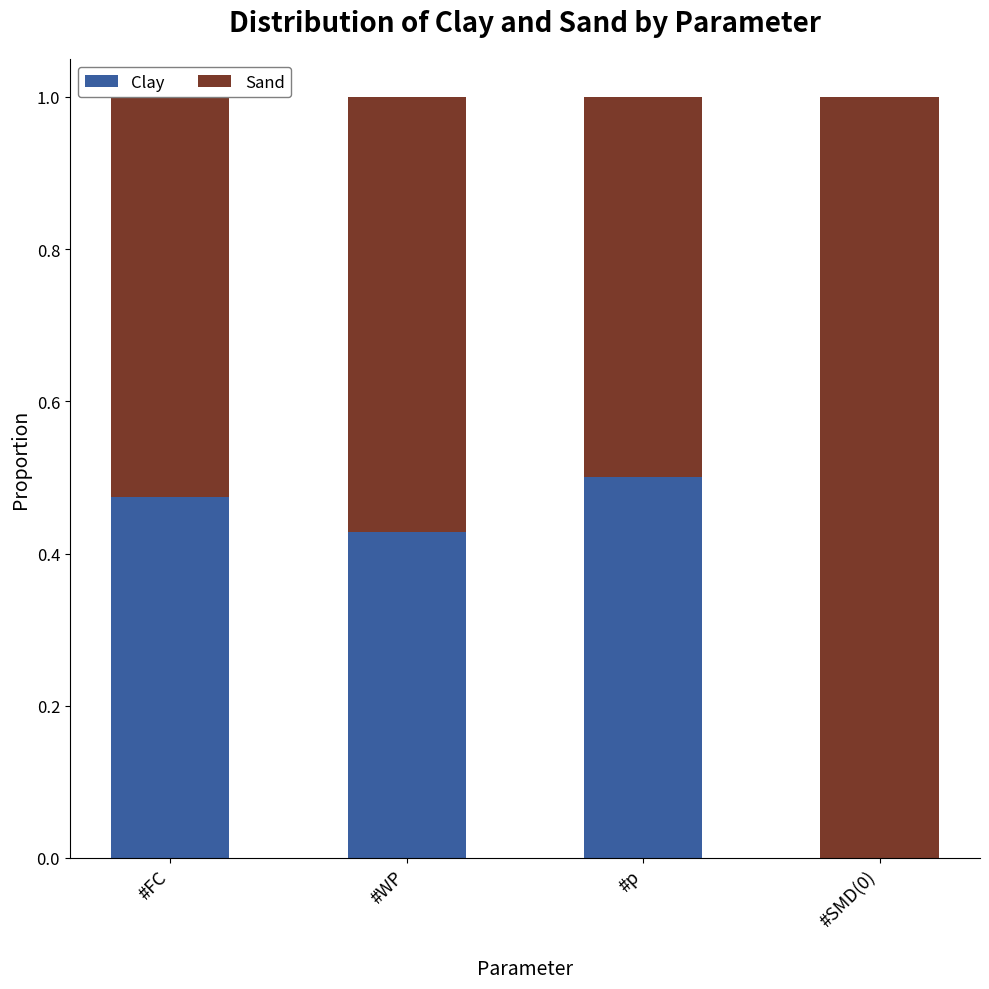

What is the sum of all Clay values?

1.4